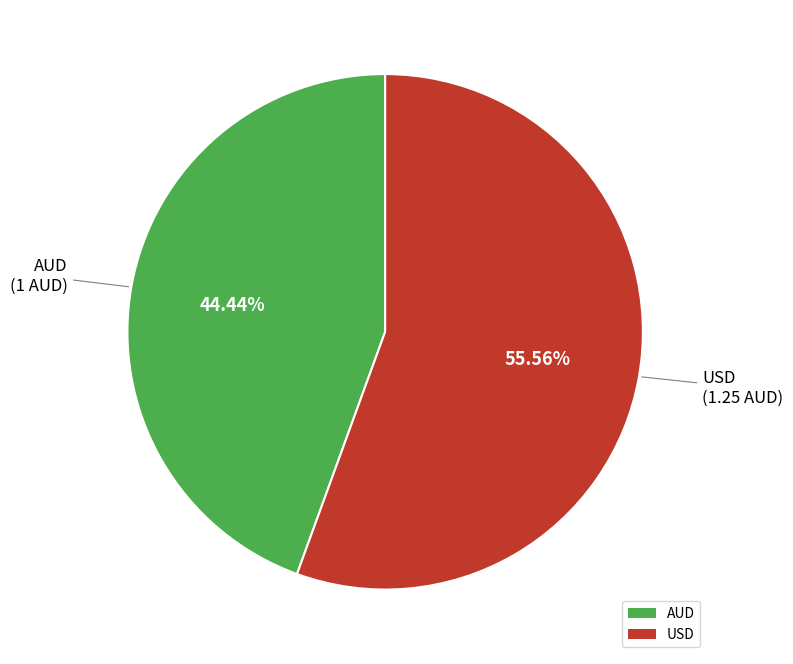

To the nearest percent, what is the difference between the largest and smallest slice percentages?

11%